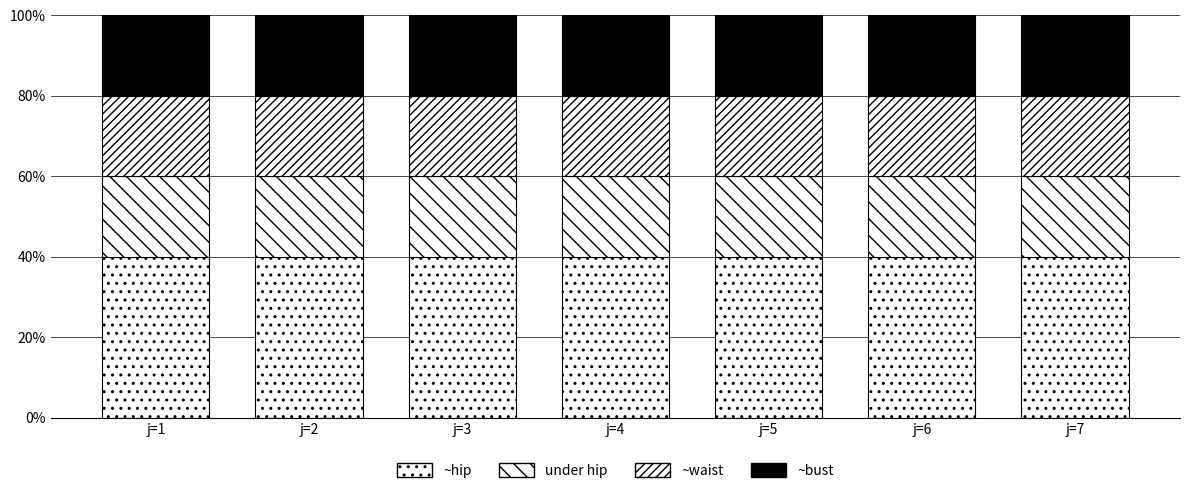

Between j=4 and j=6, which series saw the biggest shift?

~hip